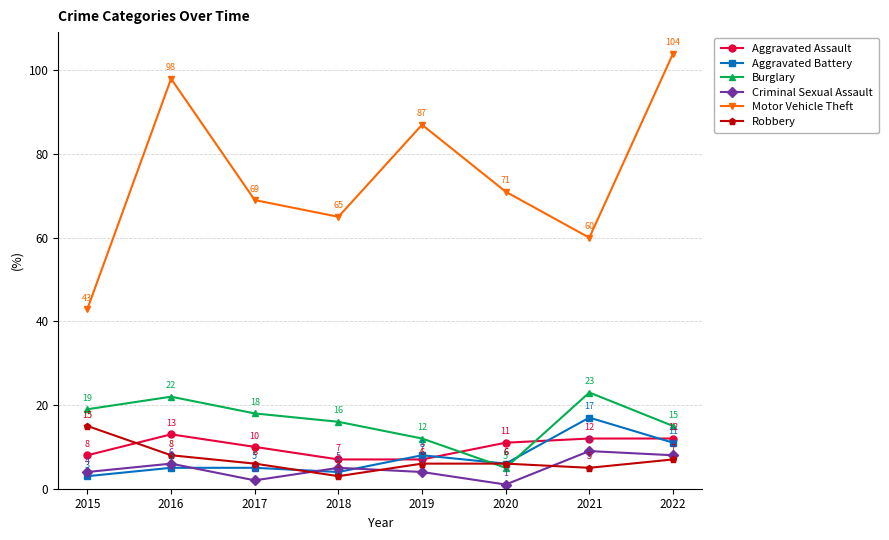

List the series in order of their peak value, lowest first.

Criminal Sexual Assault, Aggravated Assault, Robbery, Aggravated Battery, Burglary, Motor Vehicle Theft